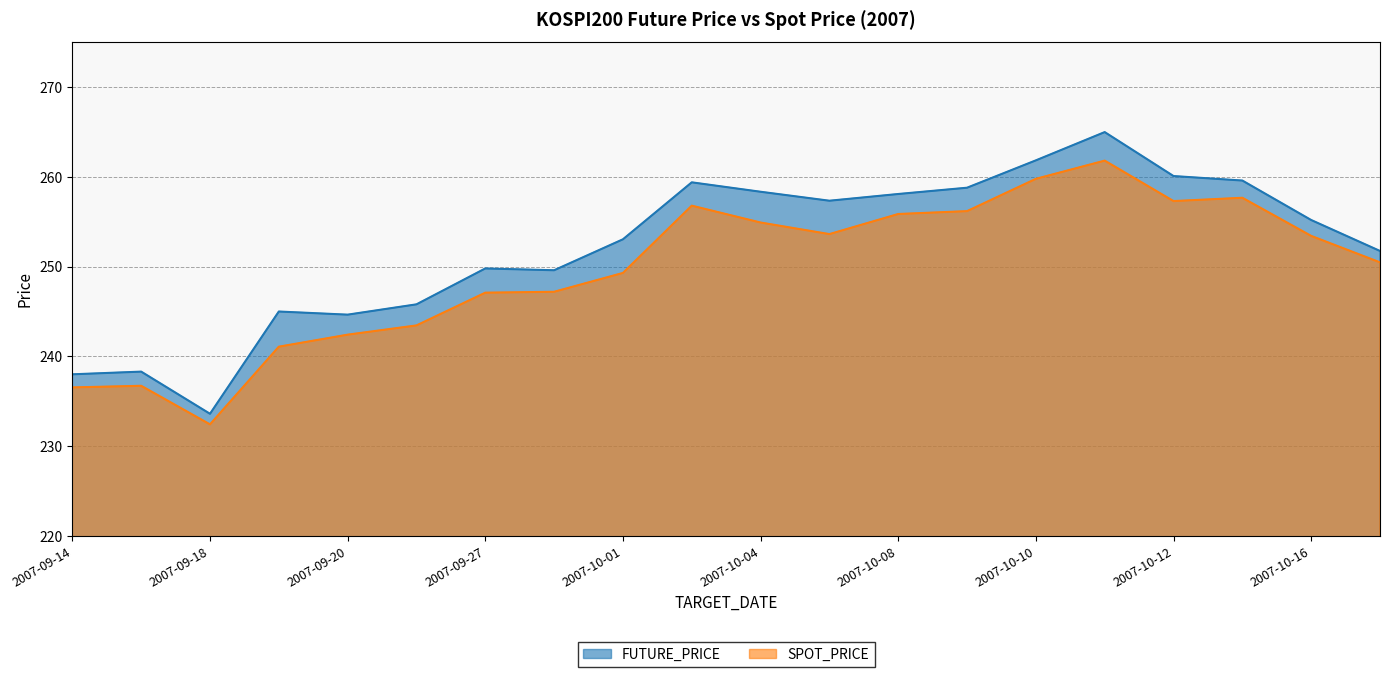

Read the SPOT_PRICE value at 2007-10-15.

257.7